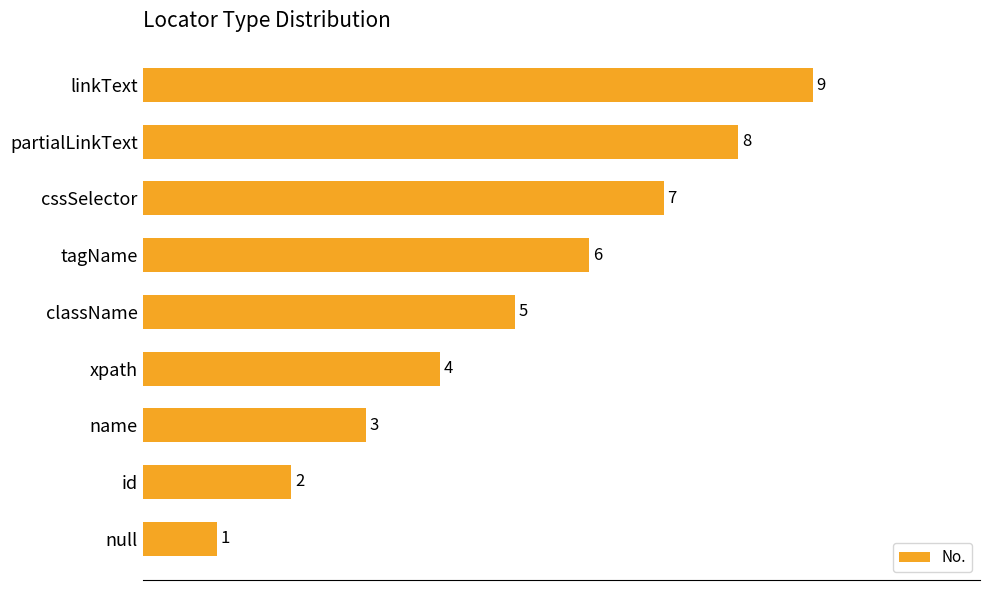

What is the maximum value shown in the chart?

9